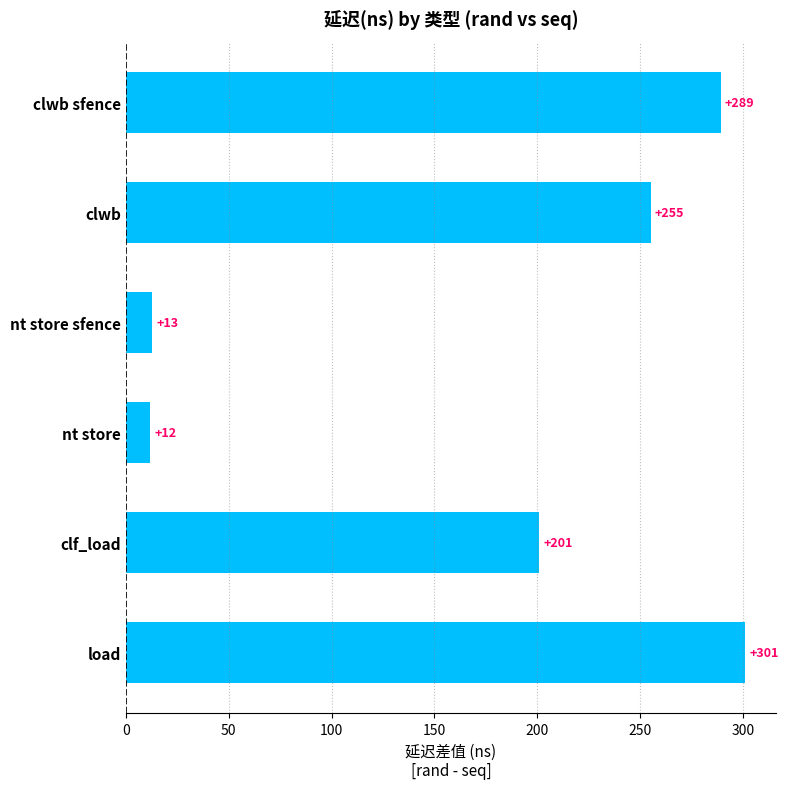

At which category does the chart reach its peak across all series?

load